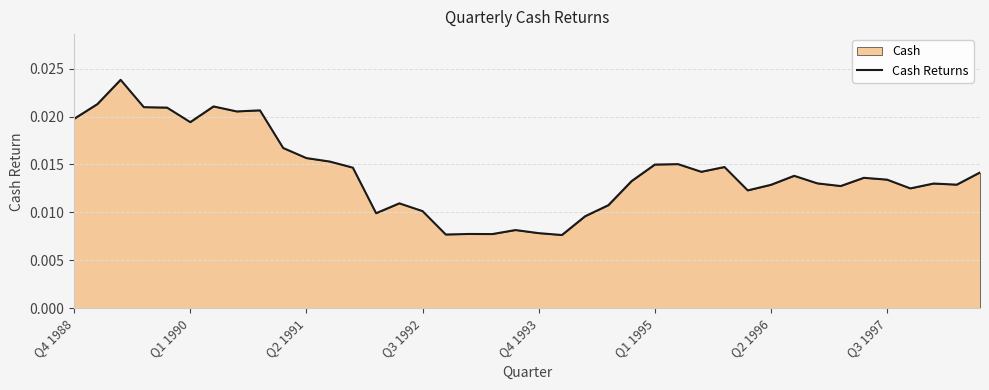

The value at 32 is 0.0. True or false?

False